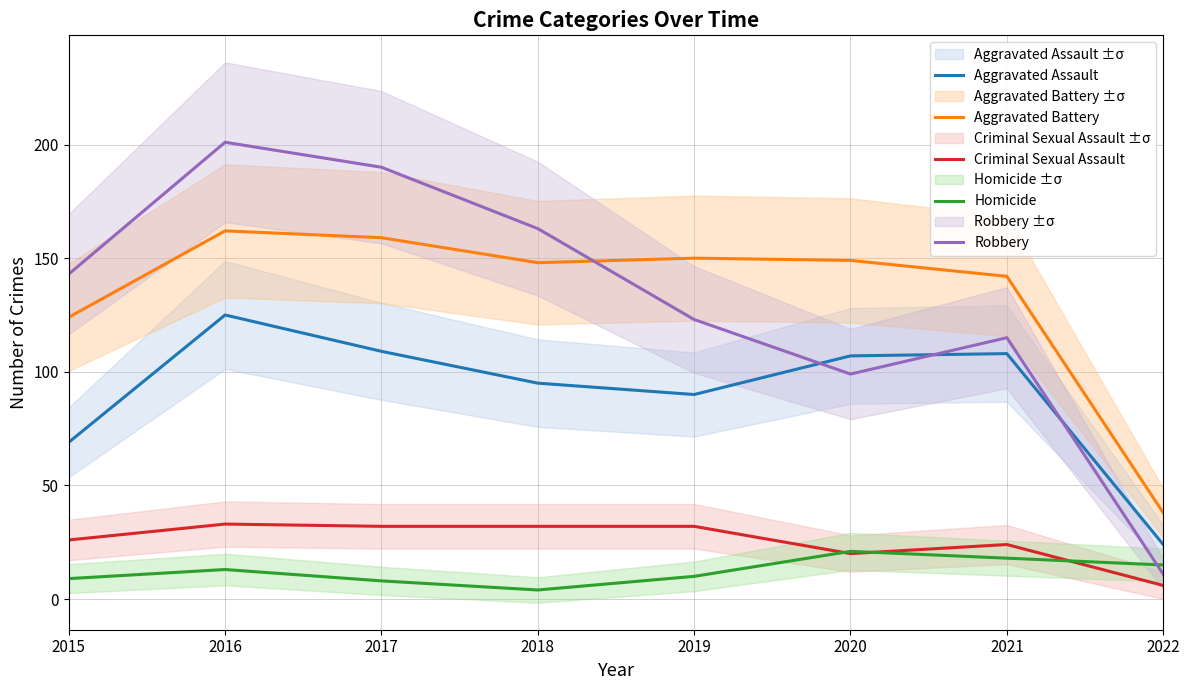

Is it true that Homicide equals 4 at 2015?

False